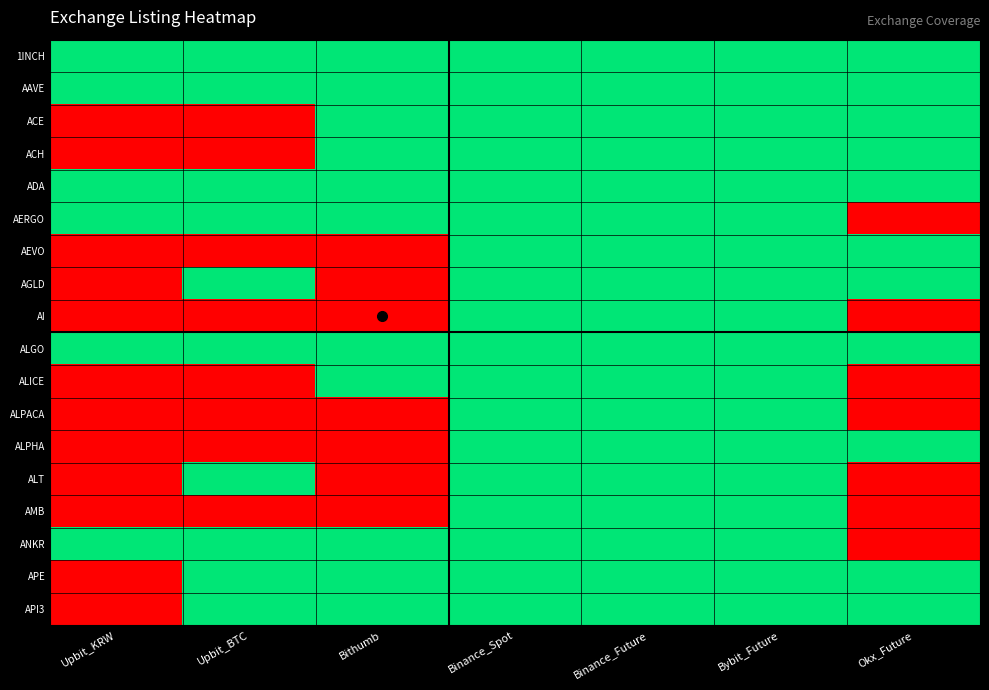

At which category does the chart reach its minimum across all series?

Upbit_KRW